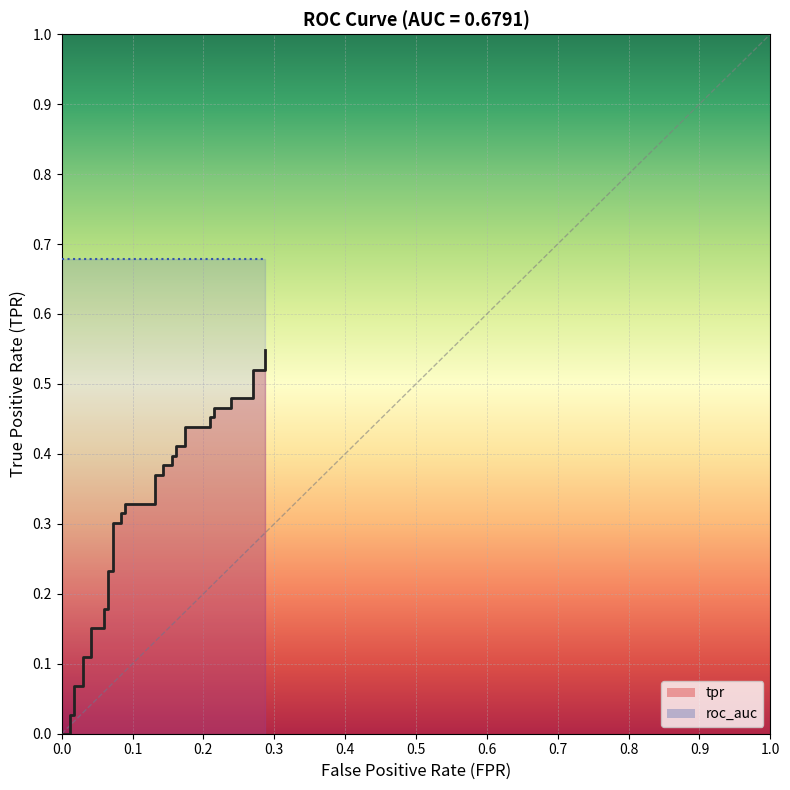

What is the label of the 2nd point from the left?

0.1